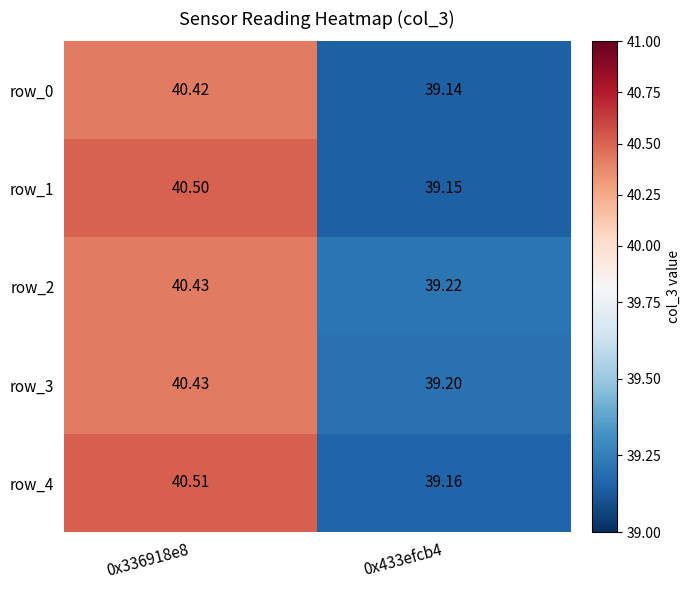

At which label does row_1 reach its peak?

0x336918e8